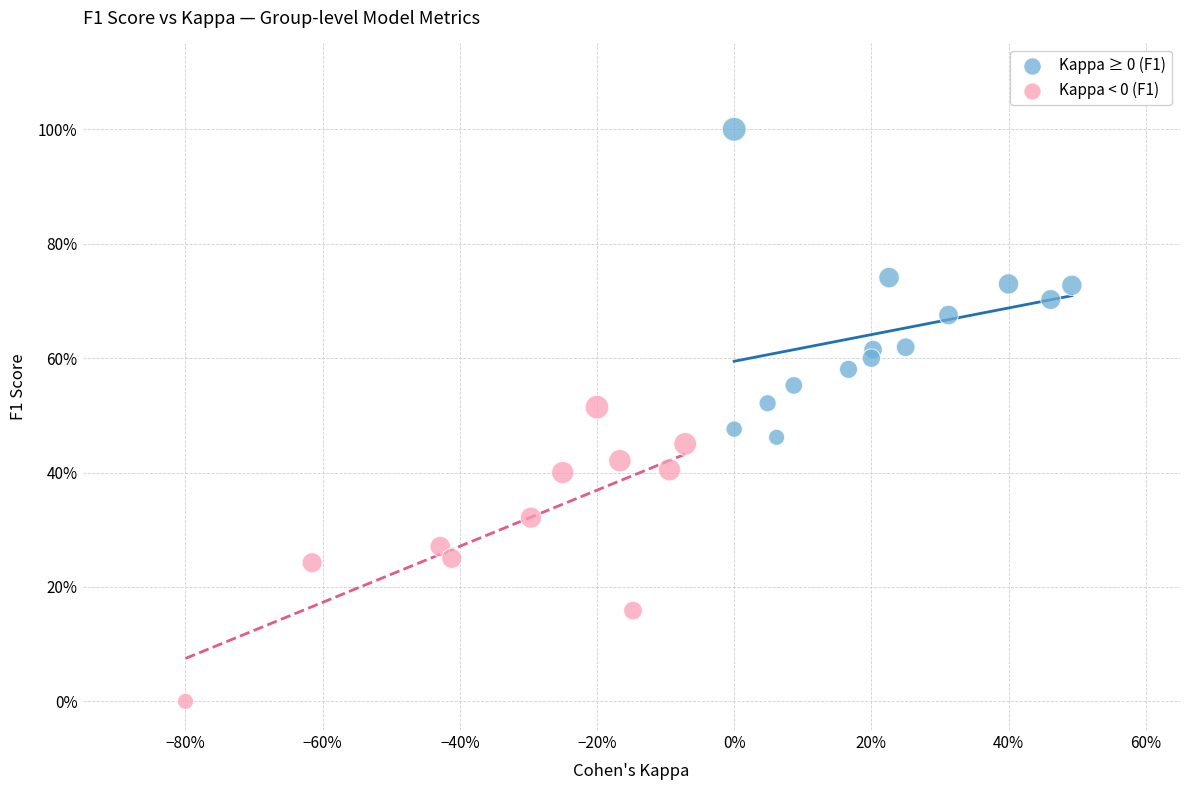

Which series contains the highest Y value?

Kappa ≥ 0 (F1)